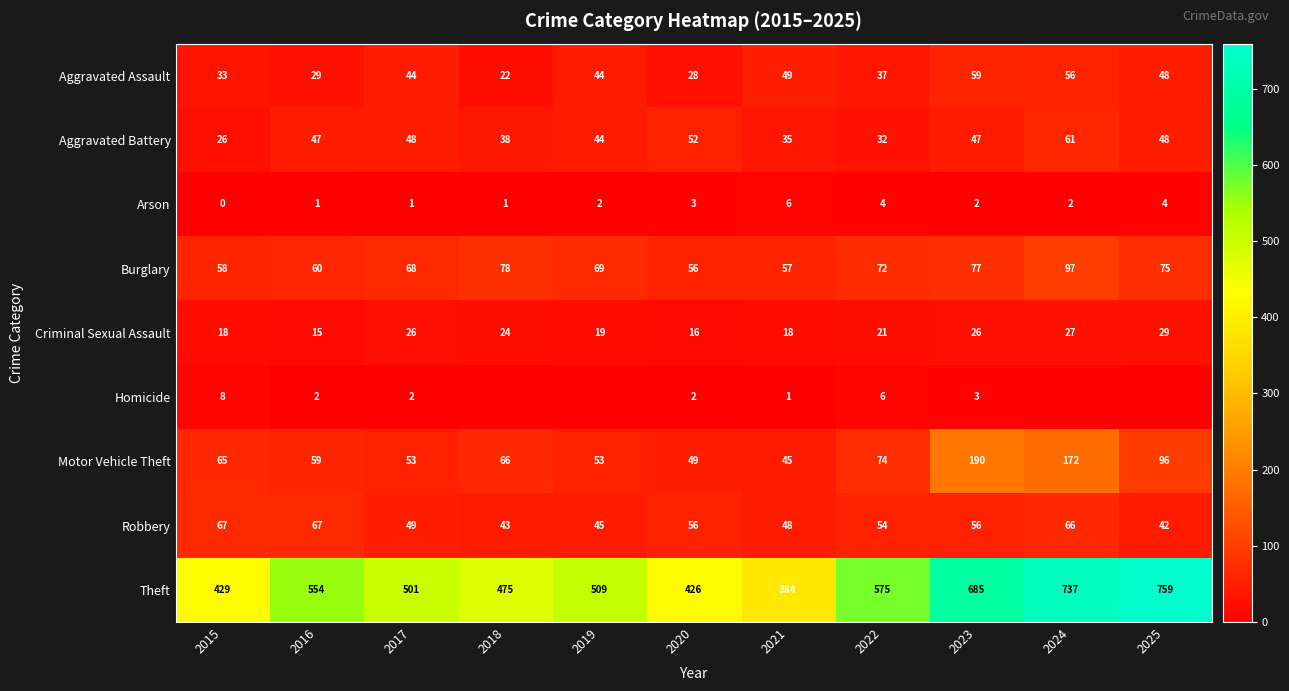

The Robbery series shows 45 at 2019. True or false?

True